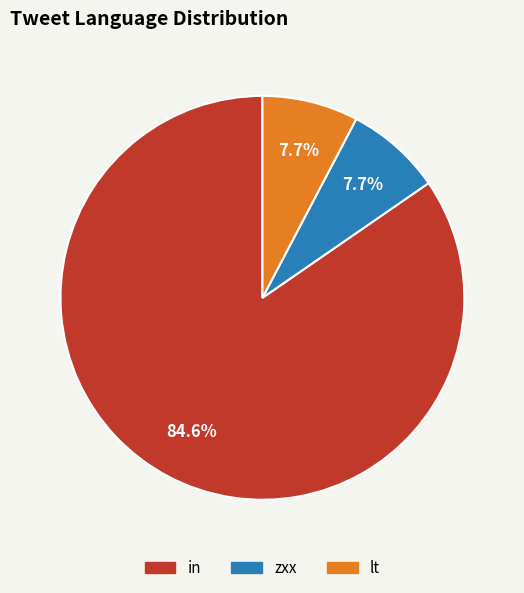

To the nearest percent, what percentage of the pie is lt?

8%